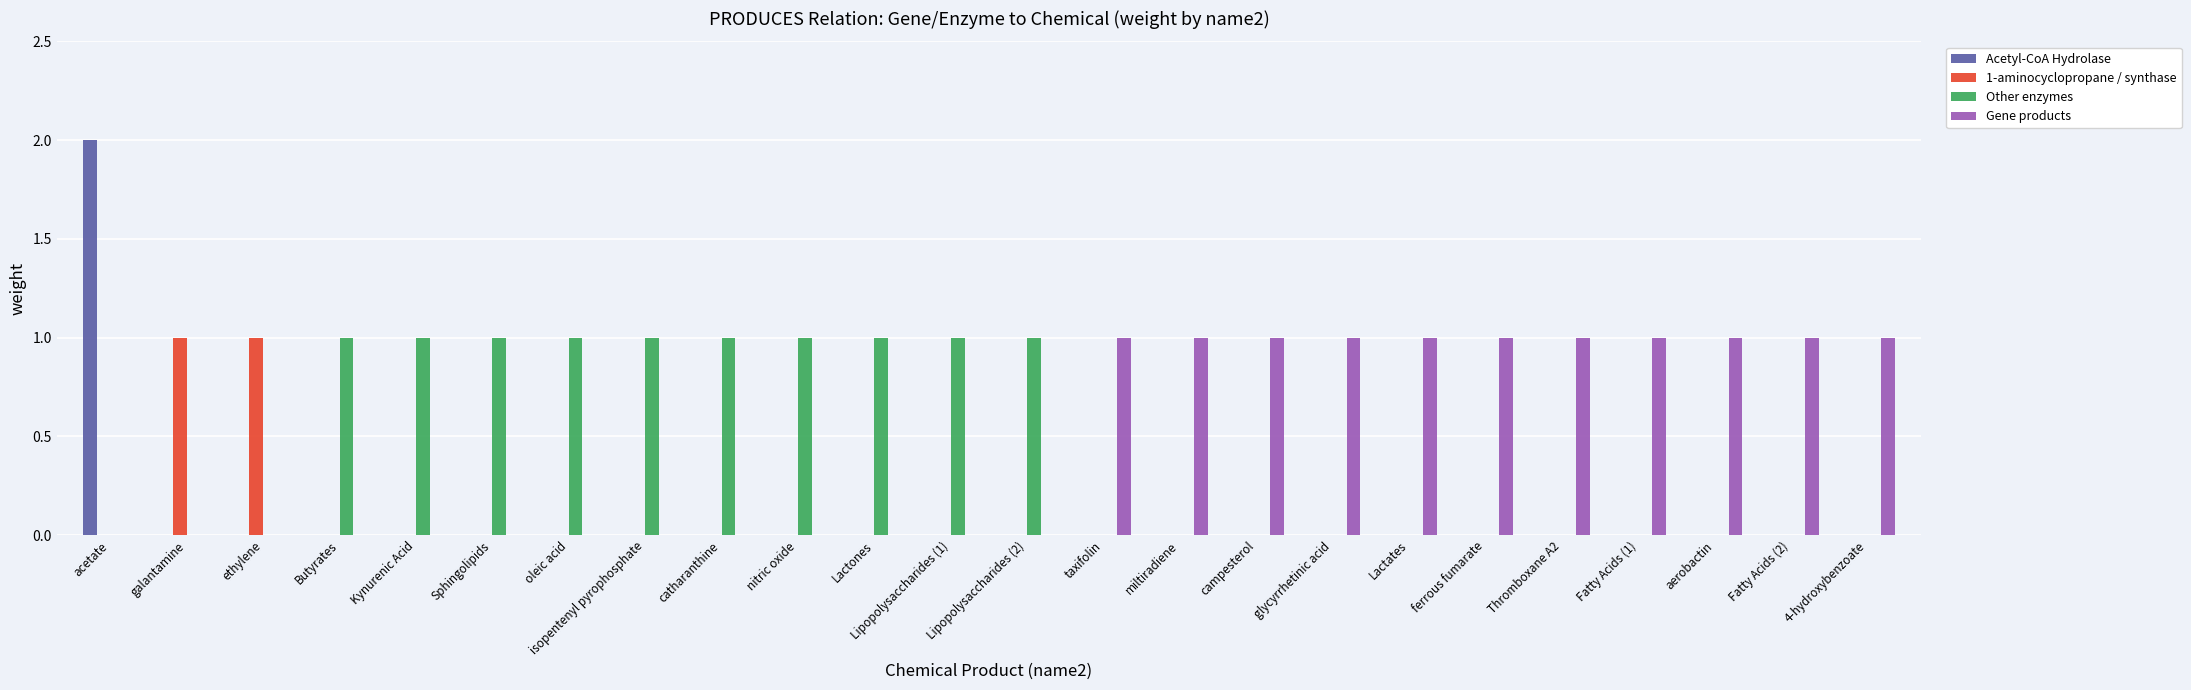

Reading left to right, what are all the values shown in this chart?

Acetyl-CoA Hydrolase: 2	0	0	0	0	0	0	0	0	0	0	0	0	0	0	0	0	0	0	0	0	0	0	0
1-aminocyclopropane / synthase: 0	1	1	0	0	0	0	0	0	0	0	0	0	0	0	0	0	0	0	0	0	0	0	0
Other enzymes: 0	0	0	1	1	1	1	1	1	1	1	1	1	0	0	0	0	0	0	0	0	0	0	0
Gene products: 0	0	0	0	0	0	0	0	0	0	0	0	0	1	1	1	1	1	1	1	1	1	1	1